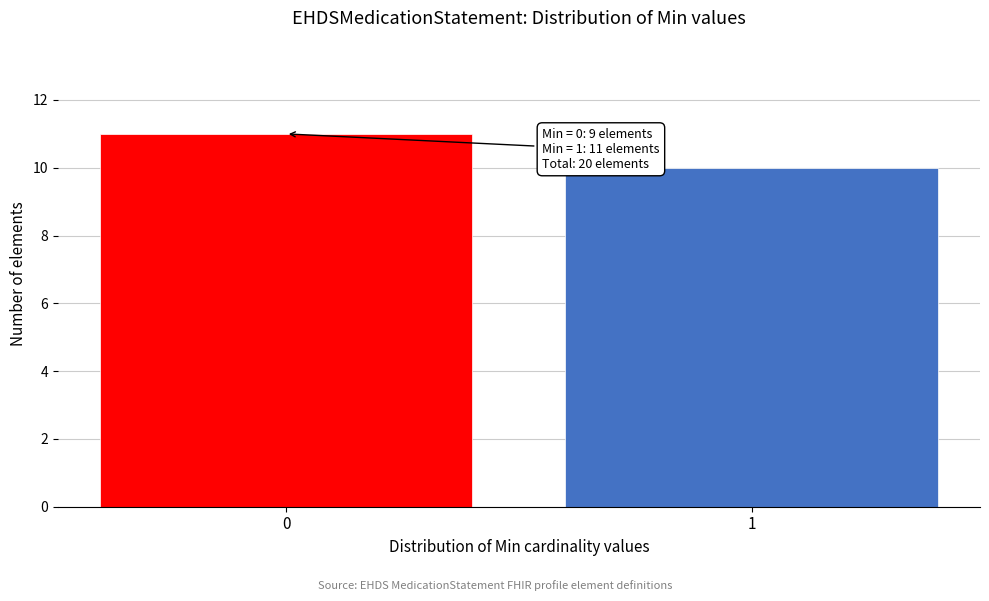

Reading right to left, what are all the values shown in this chart?

10	11